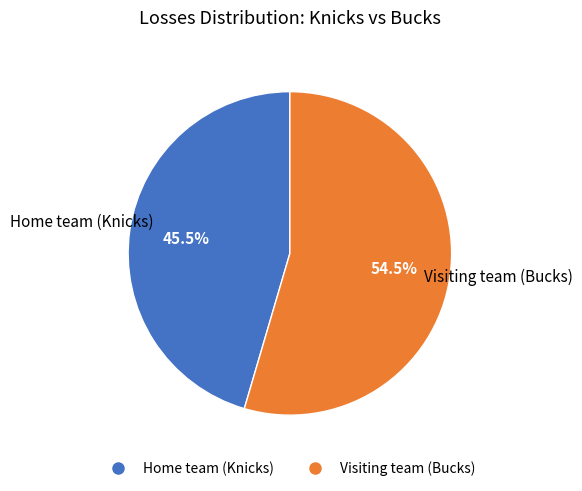

To the nearest percent, what is the difference between the Visiting team (Bucks) and Home team (Knicks) slice percentages?

9%